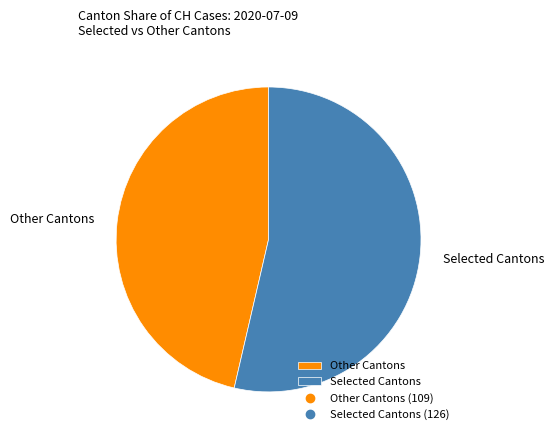

Which has a higher value, Other Cantons or Selected Cantons?

Selected Cantons